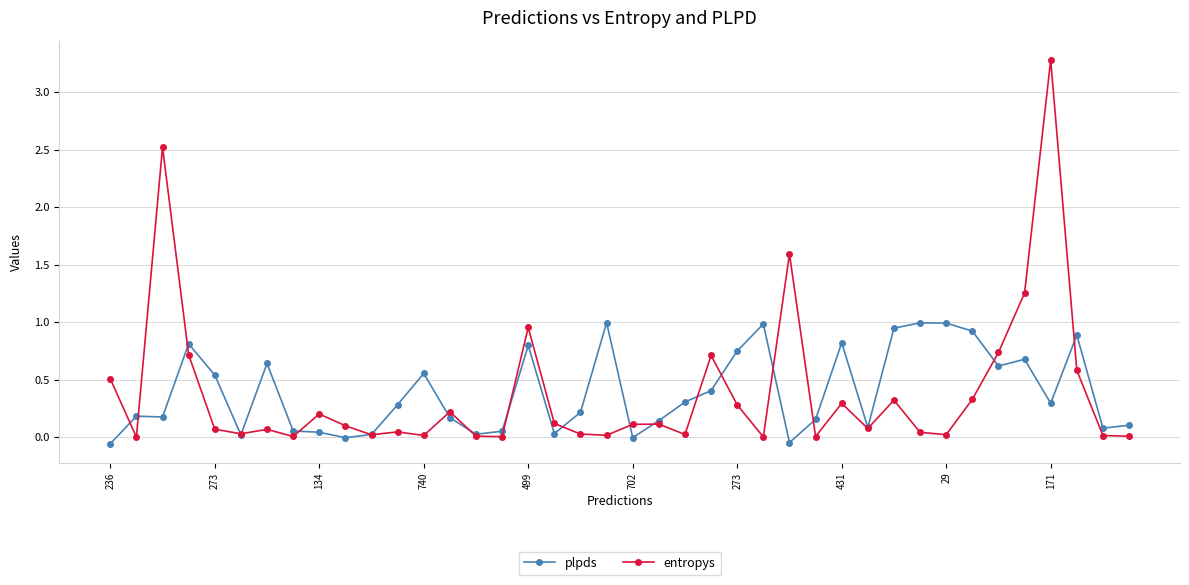

True or false: entropys and plpds intersect in this chart.

True